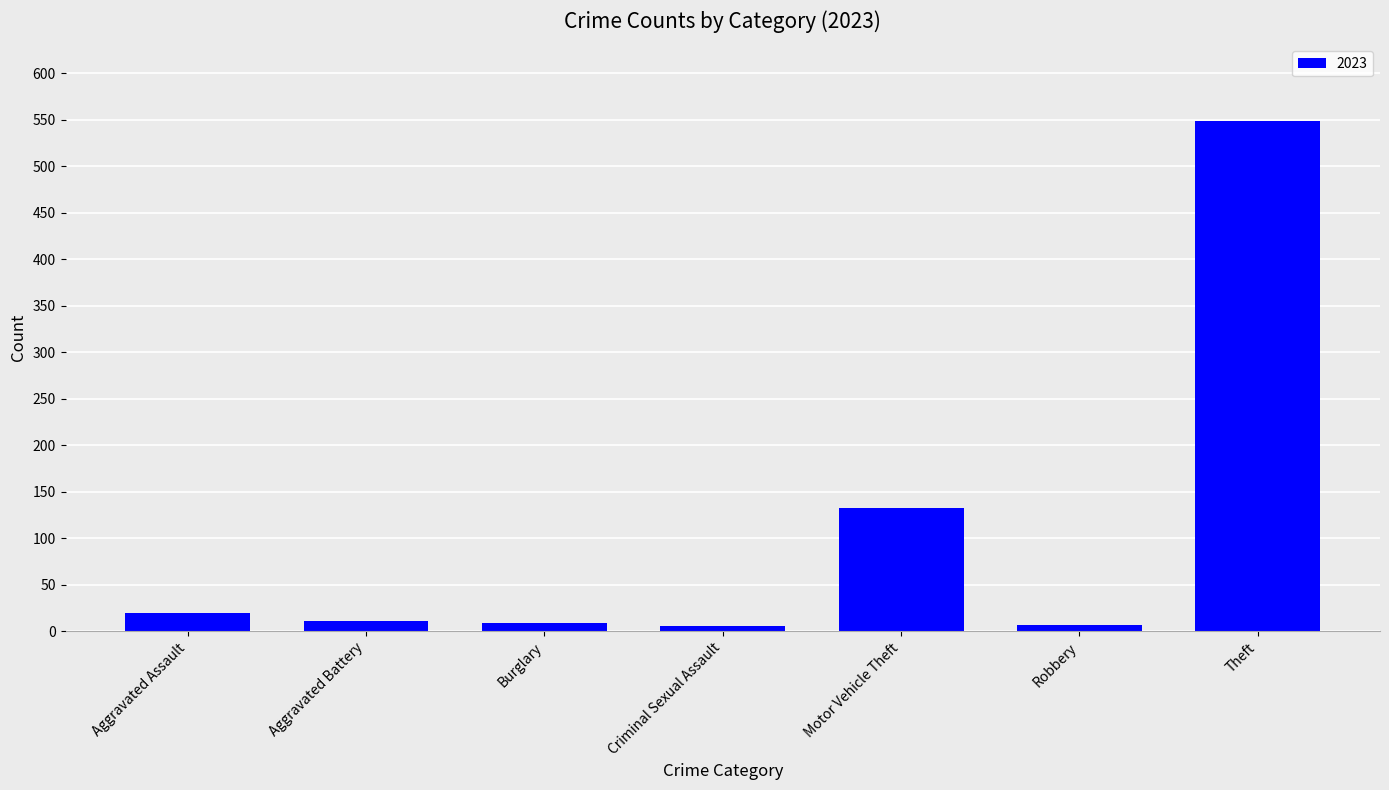

What is the label of the 7th bar from the left?

Theft